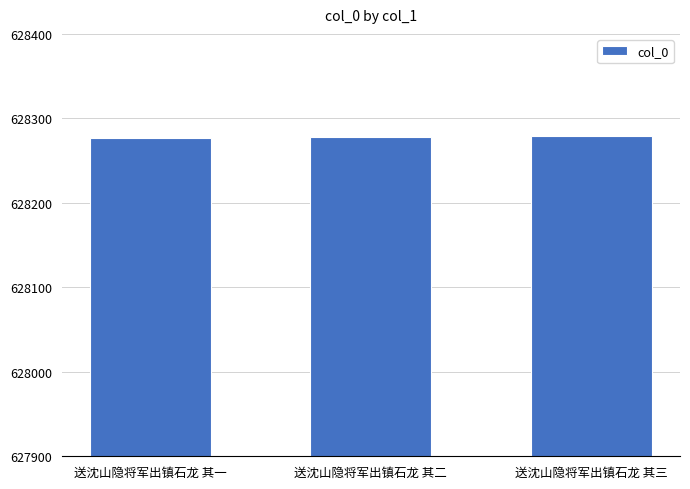

What is the smallest value displayed?

628277